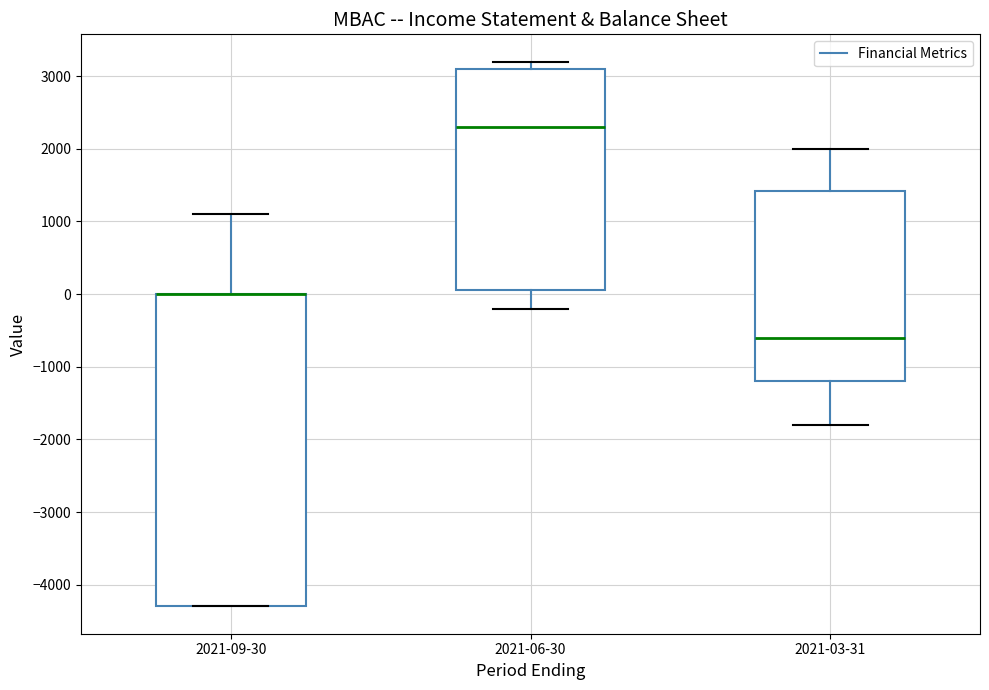

Reading left to right, read every box against the y-axis: the position of its median line, the range the box covers, and the ends of its whiskers. The values are not printed on the chart, so give them approximately, as read against the axis.

2021-09-30: median 0 (drawn on the box's upper edge), box -4300 to 0, whiskers -4300 to 1100
2021-06-30: median 2300, box 100 to 3100, whiskers -200 to 3200
2021-03-31: median -600, box -1200 to 1400, whiskers -1800 to 2000